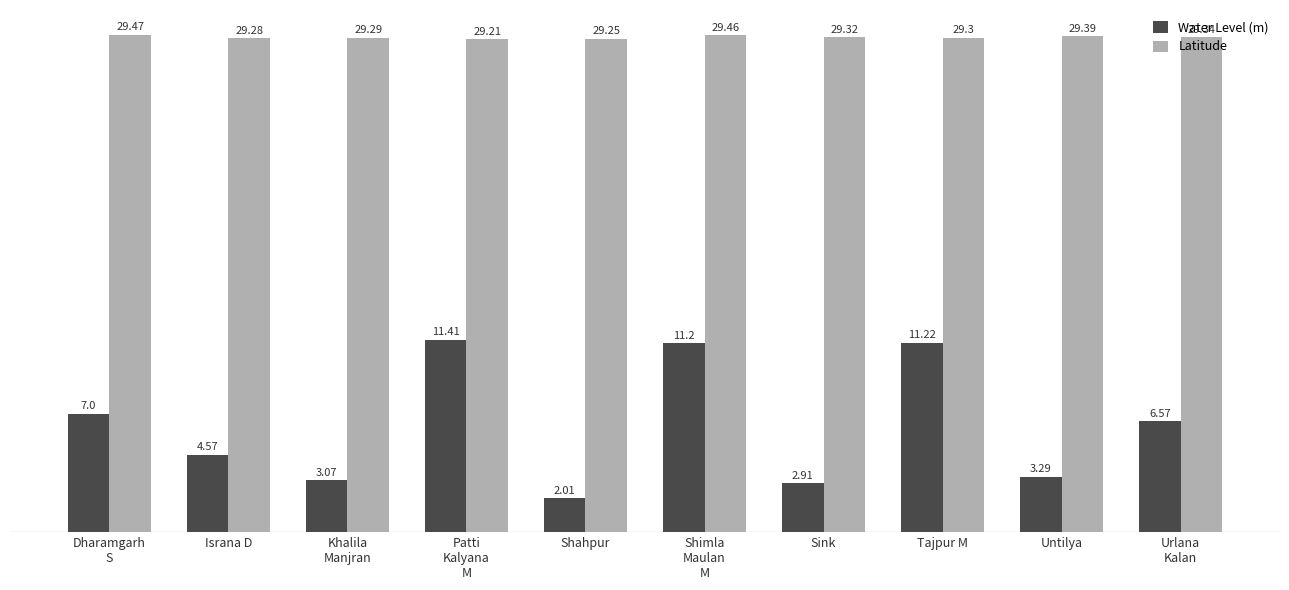

What is the minimum value for Latitude?

29.2